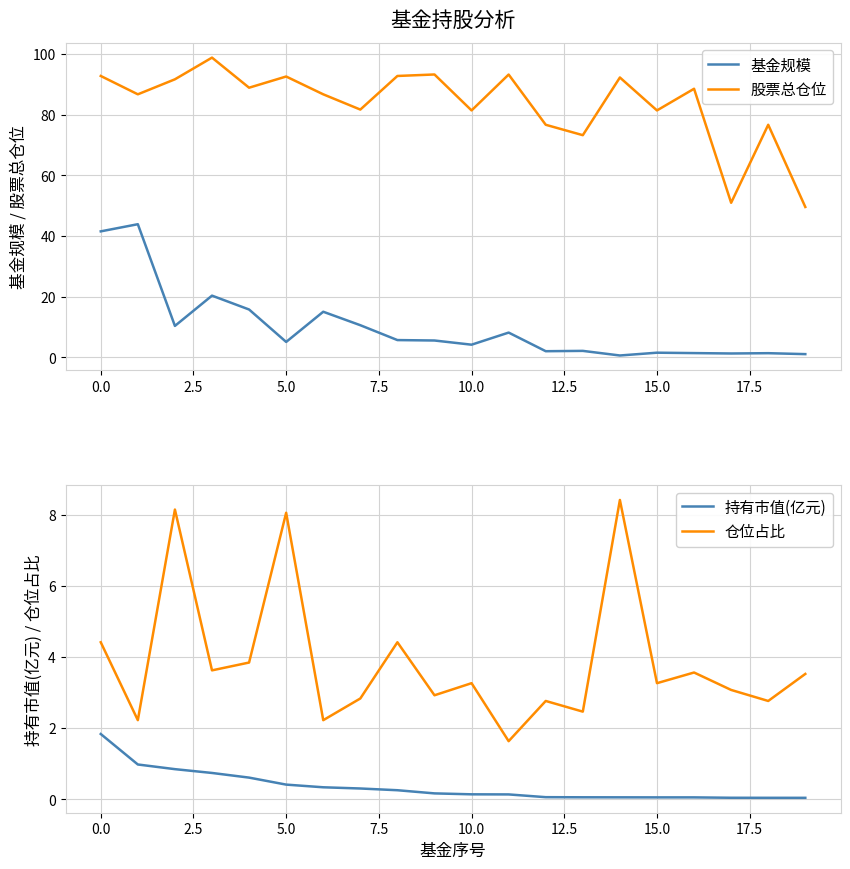

Where does the 股票总仓位 series first go above 88?

0.0